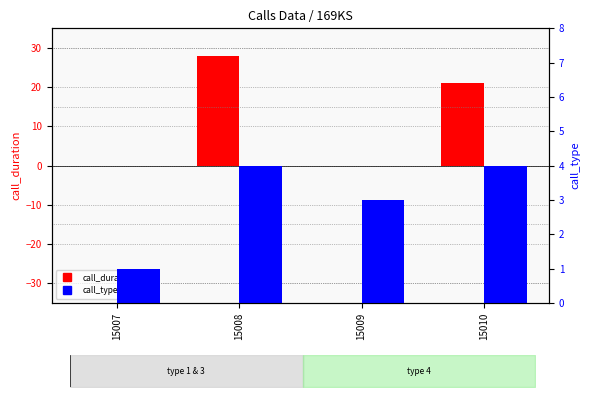

Reading left to right, list all the values displayed in this chart.

call_duration: 15007=0	15008=28	15009=0	15010=21
call_type: 15007=1	15008=4	15009=3	15010=4